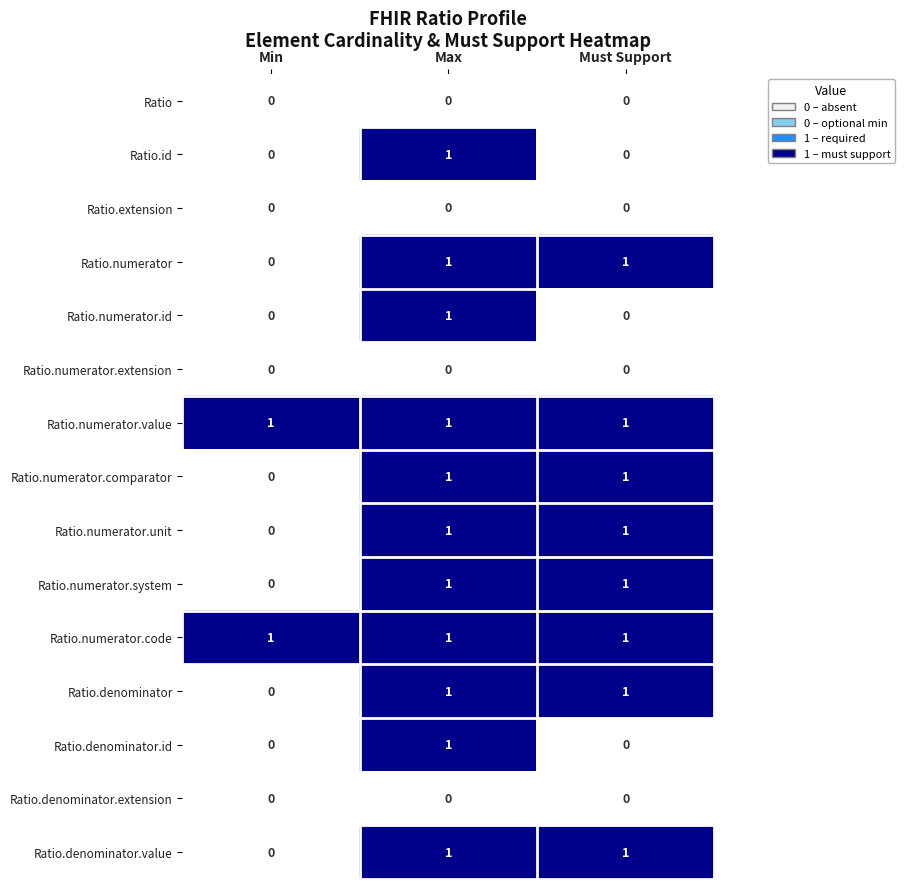

At which category is the sum across all series the highest?

Max